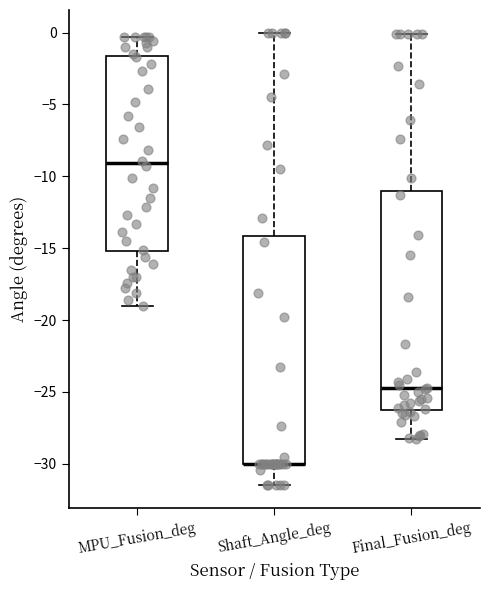

Reading left to right, read every box against the y-axis: the position of its median line, the range the box covers, and the ends of its whiskers. The values are not printed on the chart, so give them approximately, as read against the axis.

MPU_Fusion_deg: median -9.0, box -15.0 to -1.5, whiskers -19.0 to -0.5
Shaft_Angle_deg: median -30.0 (drawn on the box's lower edge), box -30.0 to -14.0, whiskers -31.5 to 0.0
Final_Fusion_deg: median -24.5, box -26.0 to -11.0, whiskers -28.5 to 0.0